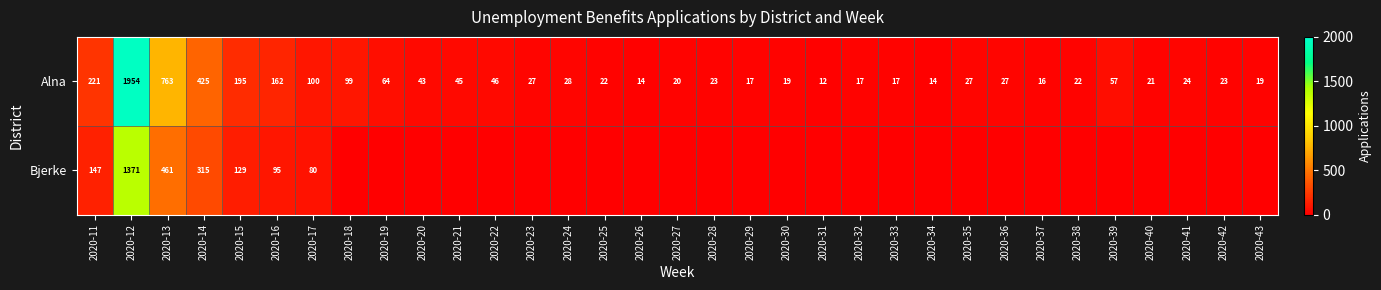

At which label is Alna closest to 983?

2020-13